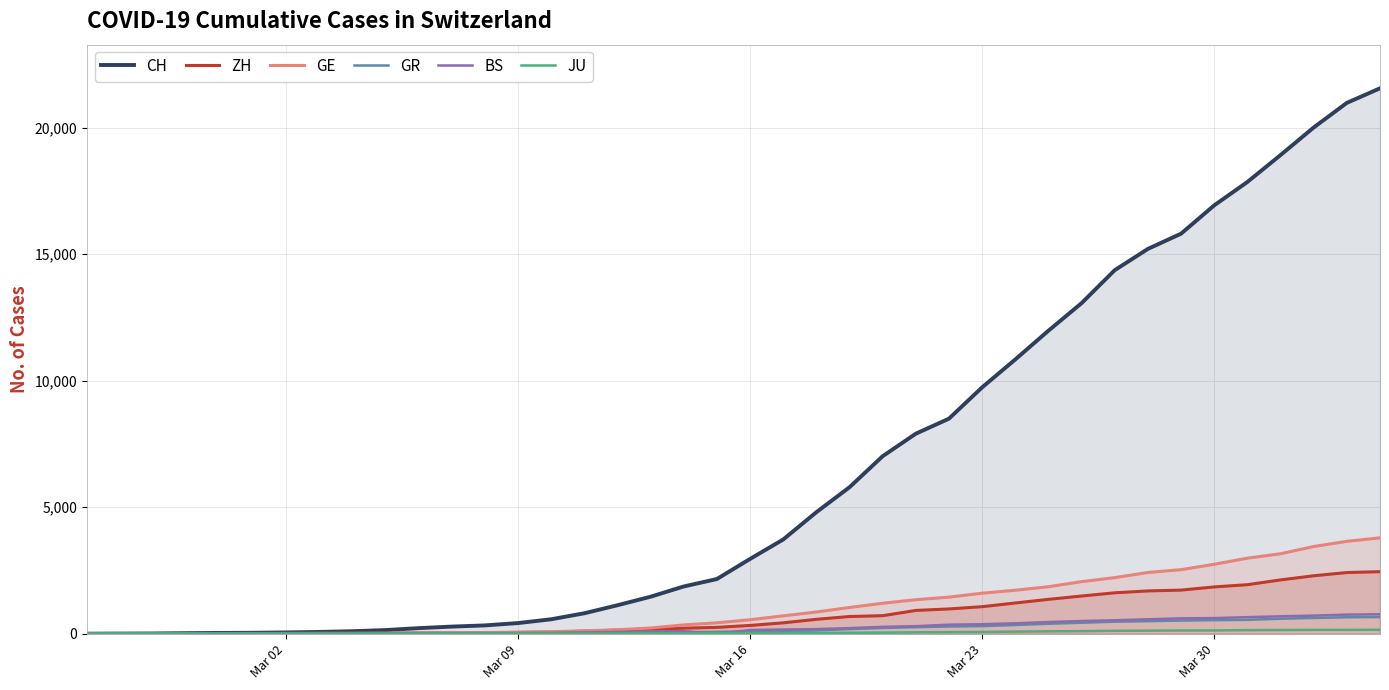

True or false: CH and BS intersect in this chart.

False